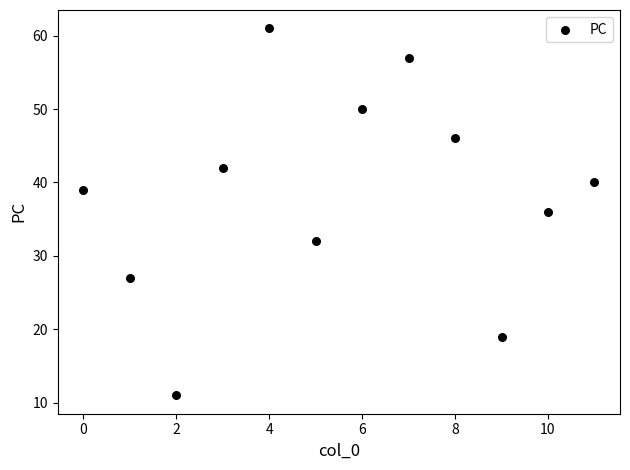

What is the average Y value?

38